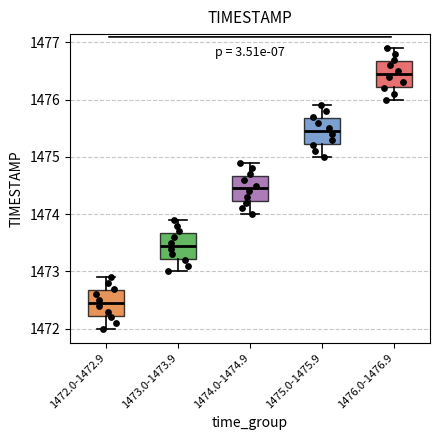

Reading left to right, transcribe this box plot: for each box, give where its median line is, the range the box spans, and where its two whiskers end, as read against the y-axis. The values are not printed on the chart, so give them approximately, as read against the axis.

1472.0-1472.9: median 1472.5, box 1472.2 to 1472.7, whiskers 1472.0 to 1472.9
1473.0-1473.9: median 1473.5, box 1473.2 to 1473.7, whiskers 1473.0 to 1473.9
1474.0-1474.9: median 1474.5, box 1474.2 to 1474.7, whiskers 1474.0 to 1474.9
1475.0-1475.9: median 1475.5, box 1475.2 to 1475.7, whiskers 1475.0 to 1475.9
1476.0-1476.9: median 1476.5, box 1476.2 to 1476.7, whiskers 1476.0 to 1476.9